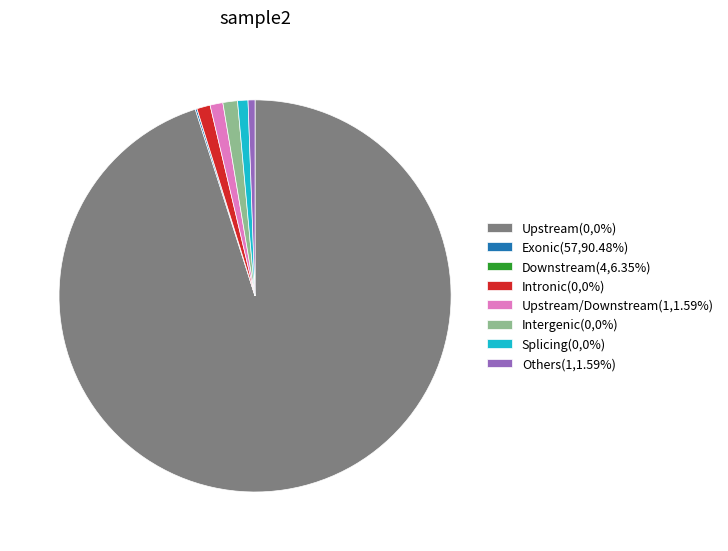

Which category has the biggest portion of the pie?

Upstream(0,0%)